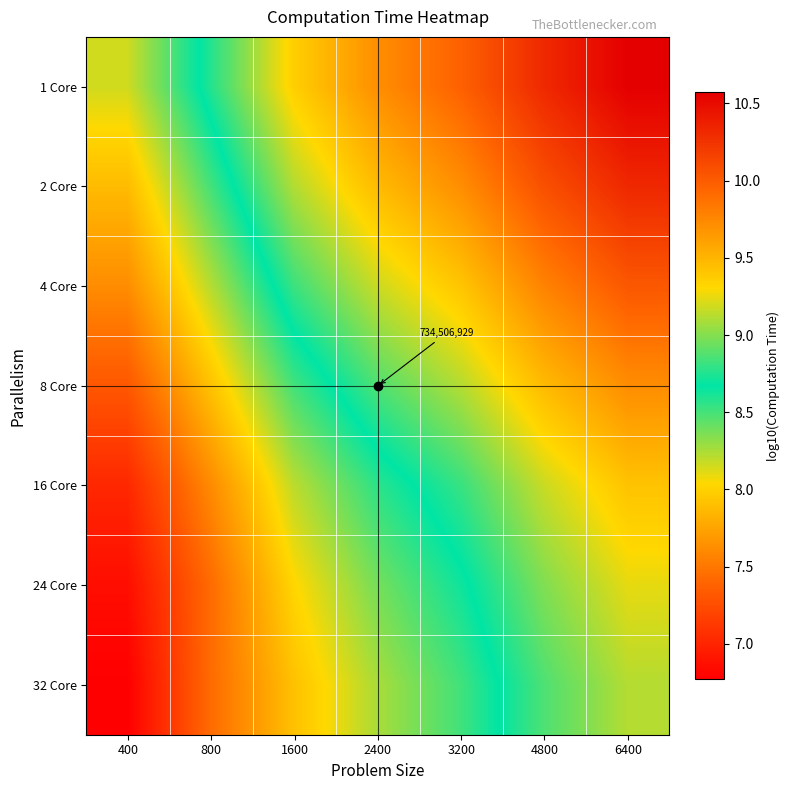

What is the average value of the 2 Core series?

9.3